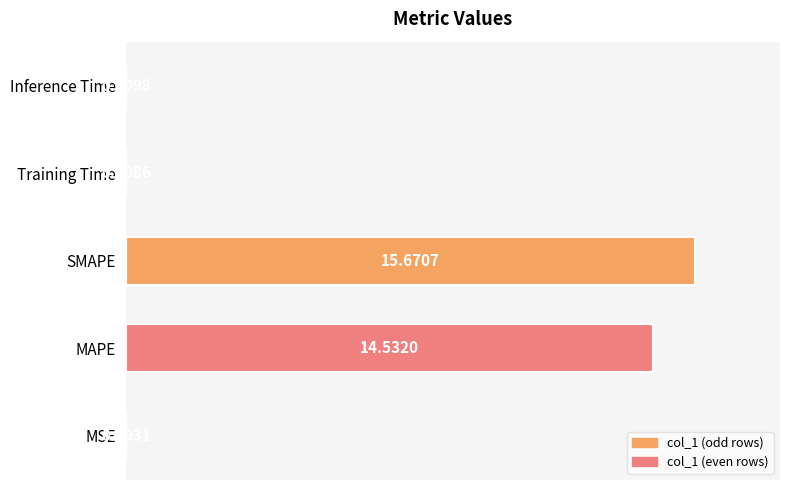

Where is the data nearest to the value 7?

Inference Time